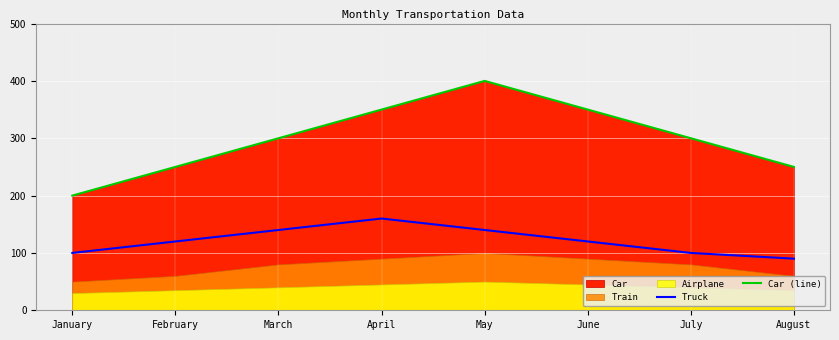

What is the difference between the maximum and second lowest values in the Truck series?

60